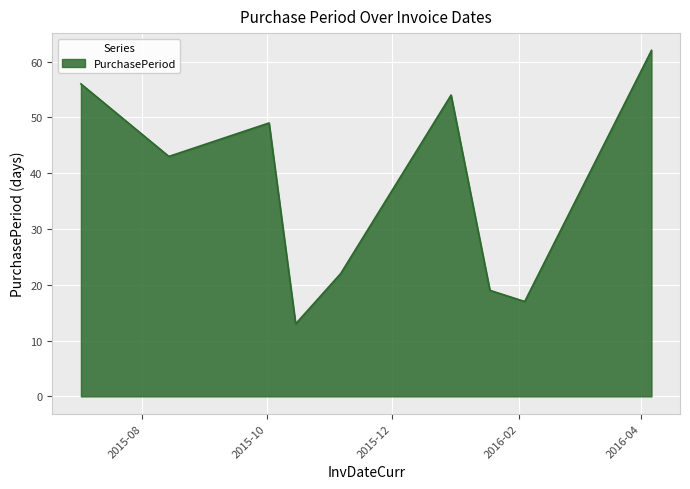

Does the chart display data point markers on the line(s)?

No